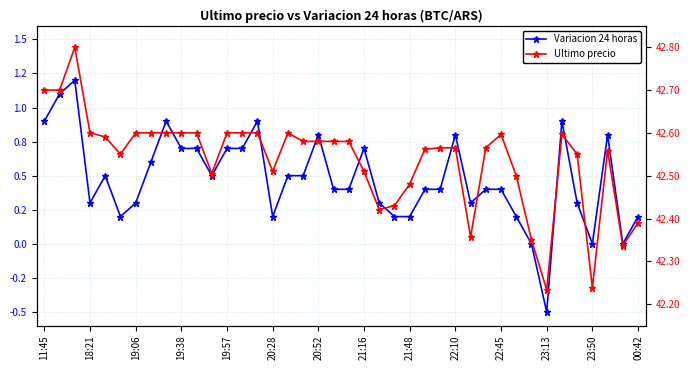

What is the total value across all series at 19:38?

43.3